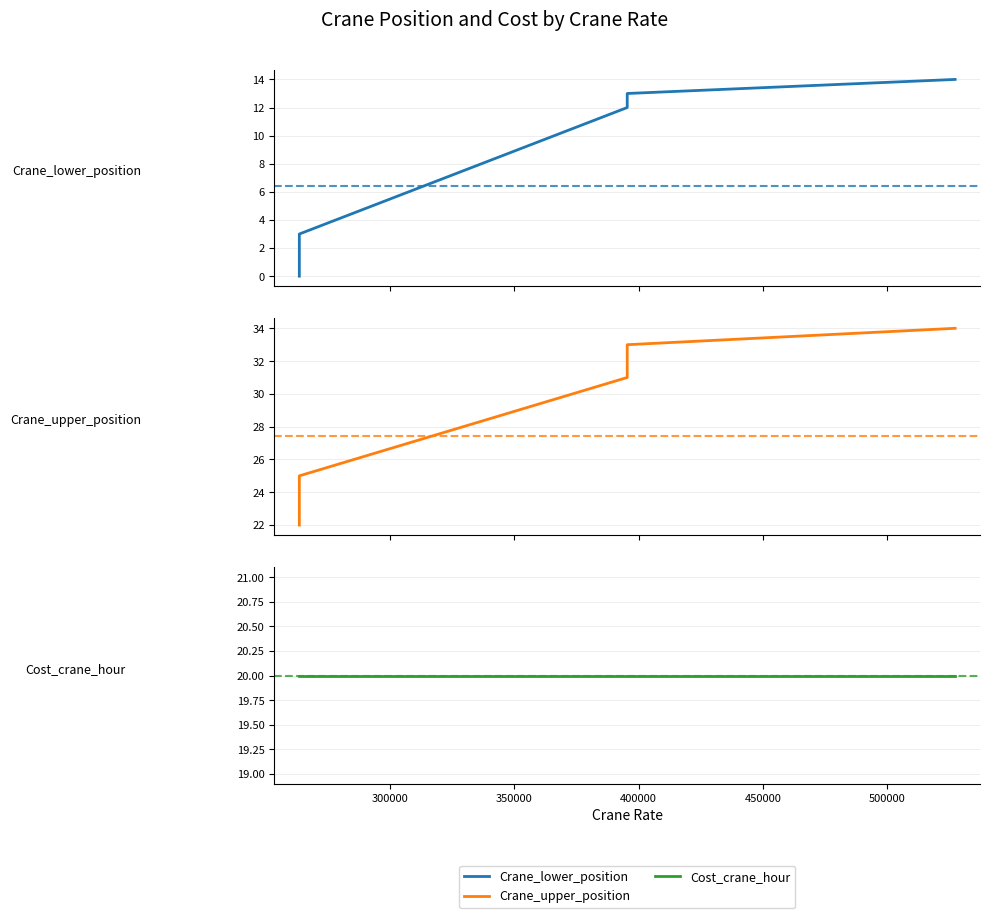

What is the approximate value of Cost_crane_hour at 500000?

20